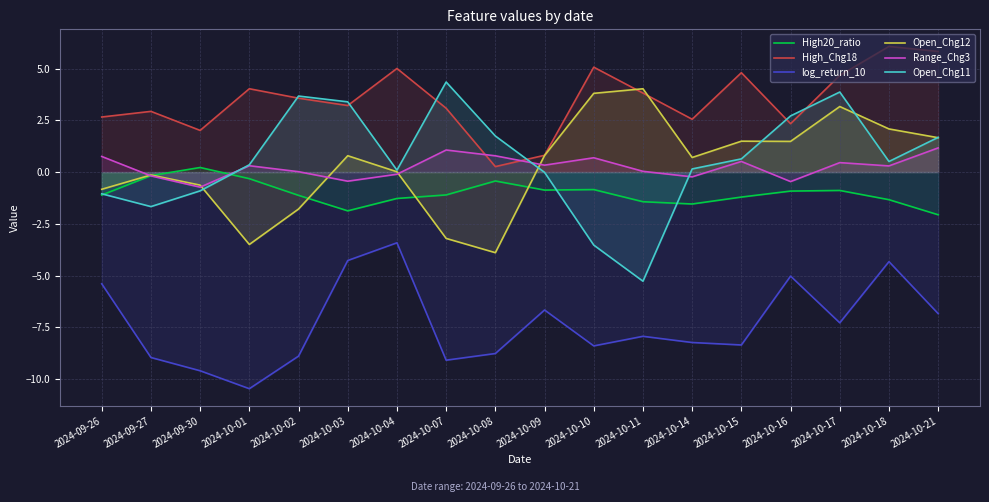

True or false: Range_Chg3 has more than 2 interior local peaks.

True